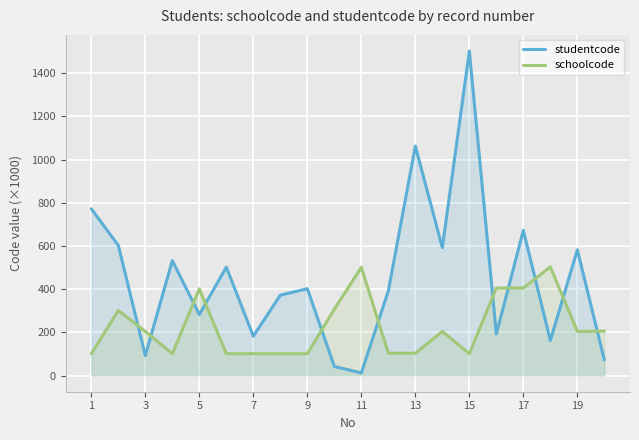

True or false: schoolcode and studentcode intersect in this chart.

True